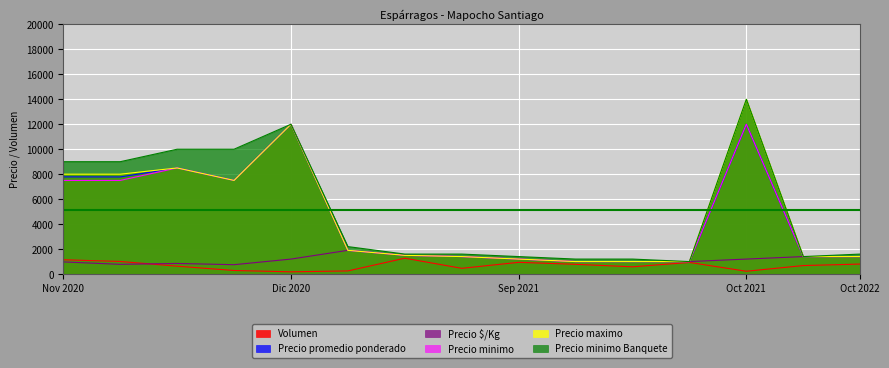

Which series has the widest spread of values?

Precio maximo